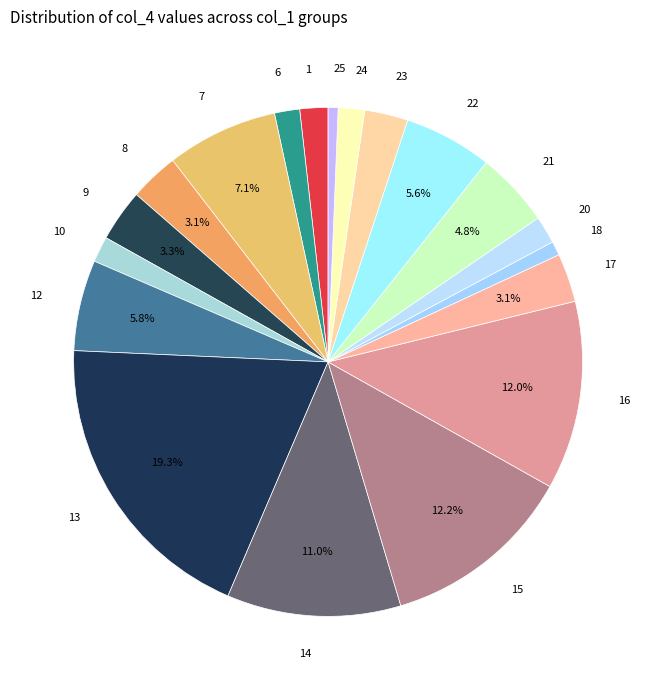

What is the largest slice in the pie chart?

13